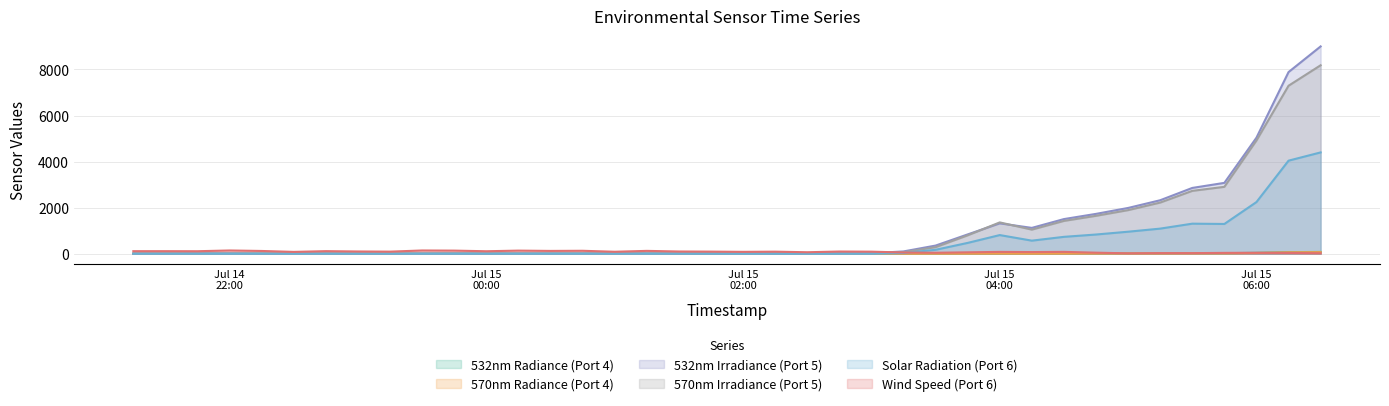

Between 2018-07-14 22:15 and 2018-07-15 06:15, which is larger?

2018-07-15 06:15